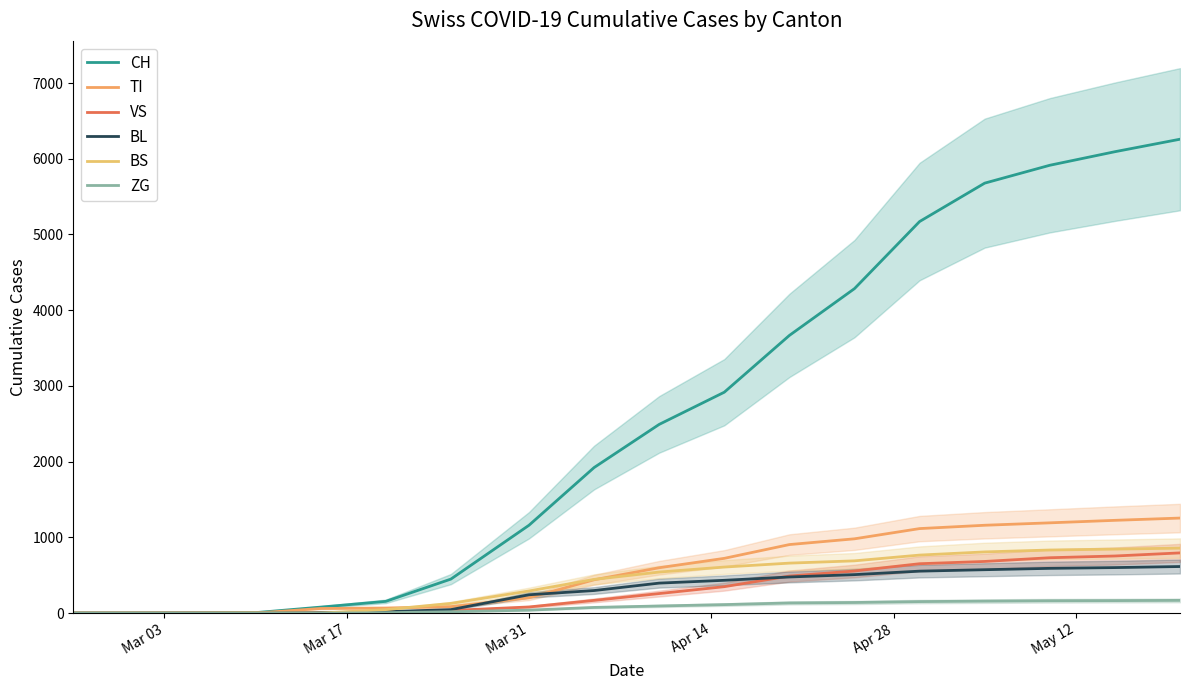

Does the chart have visible grid lines?

No